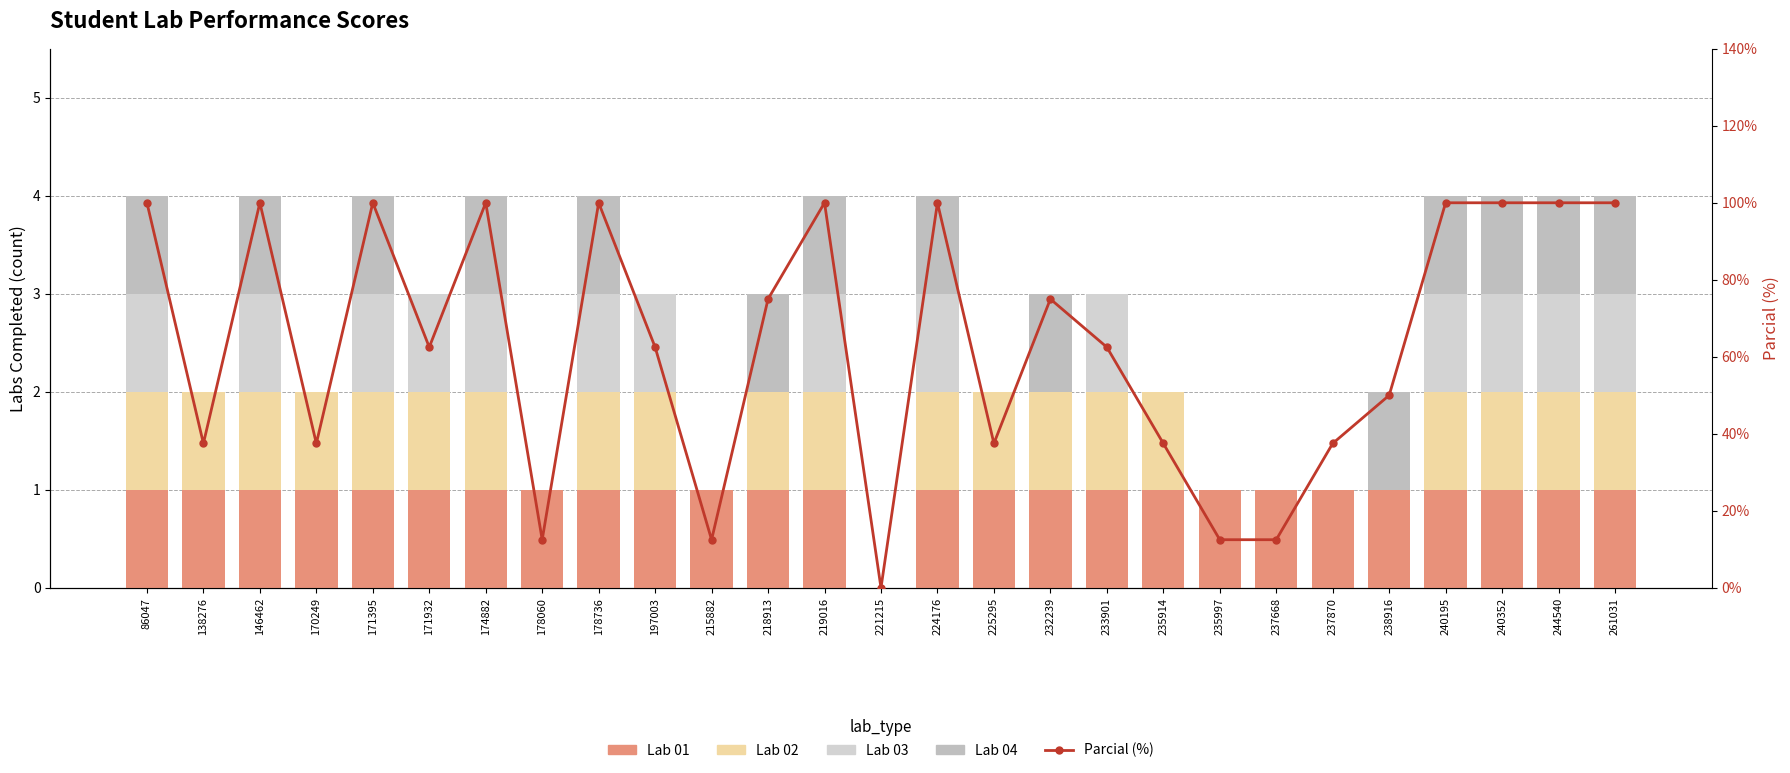

What is the average value of the Parcial (%) series?

0.6